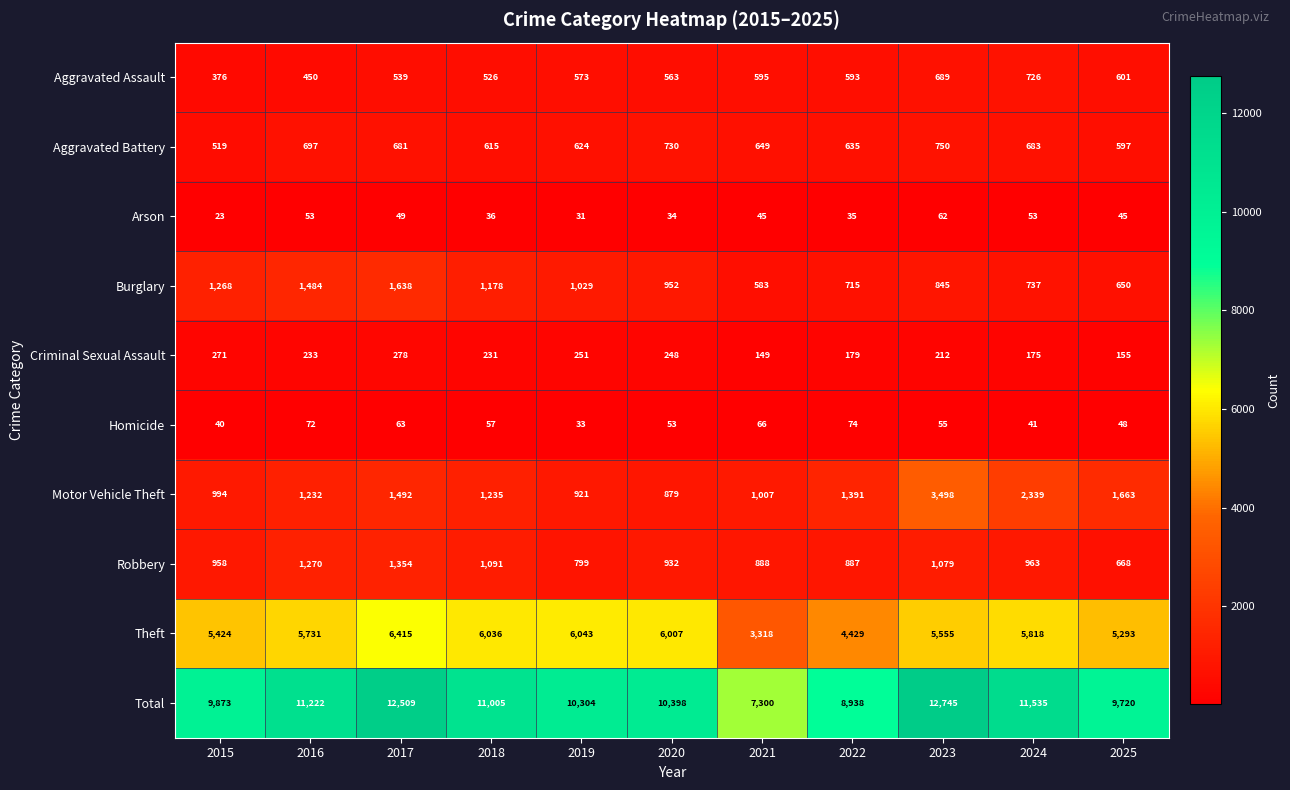

What is the difference between the Theft values at 2019 and 2018?

7